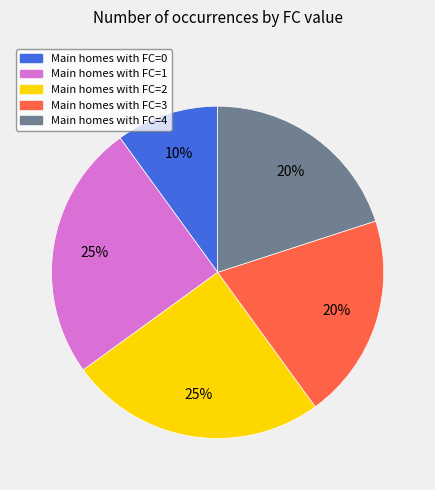

To the nearest percent, what is the difference between the largest and smallest slice percentages?

15%